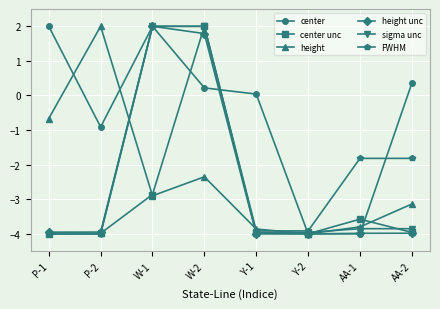

Where is height unc nearest to the value -1?

W-2